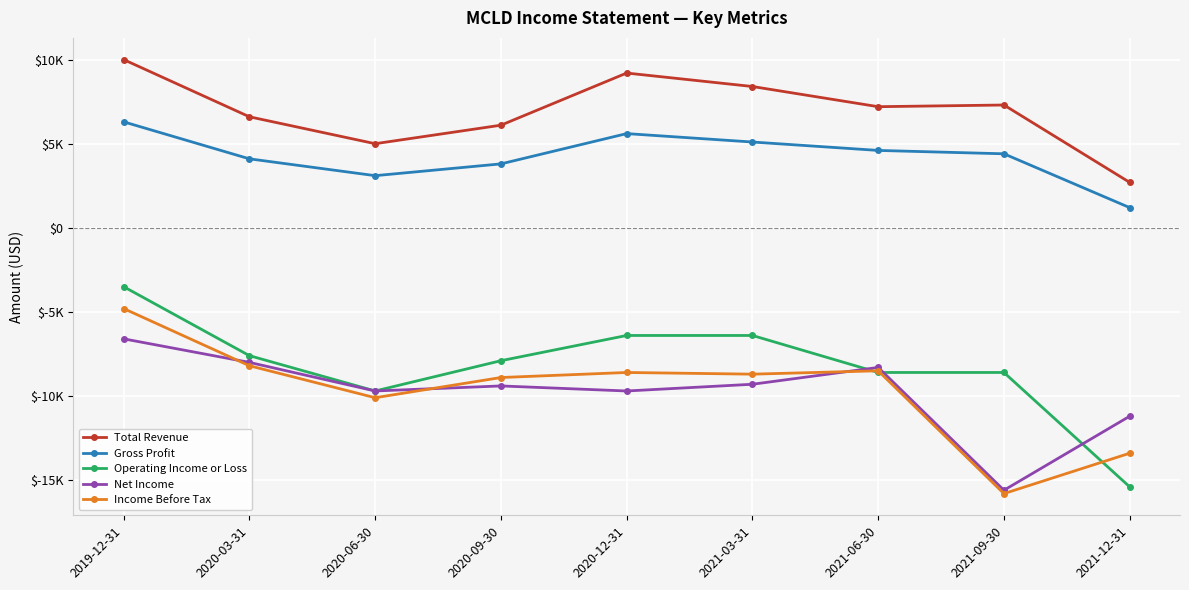

Where is Income Before Tax nearest to the value -10300?

2020-06-30